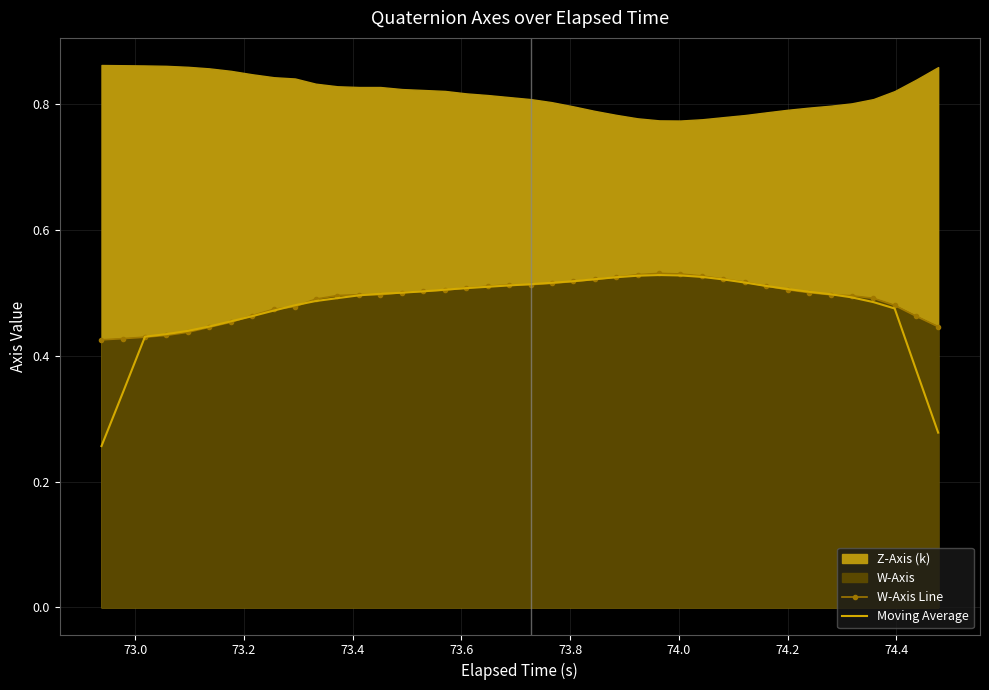

How many lines are shown in the chart?

2